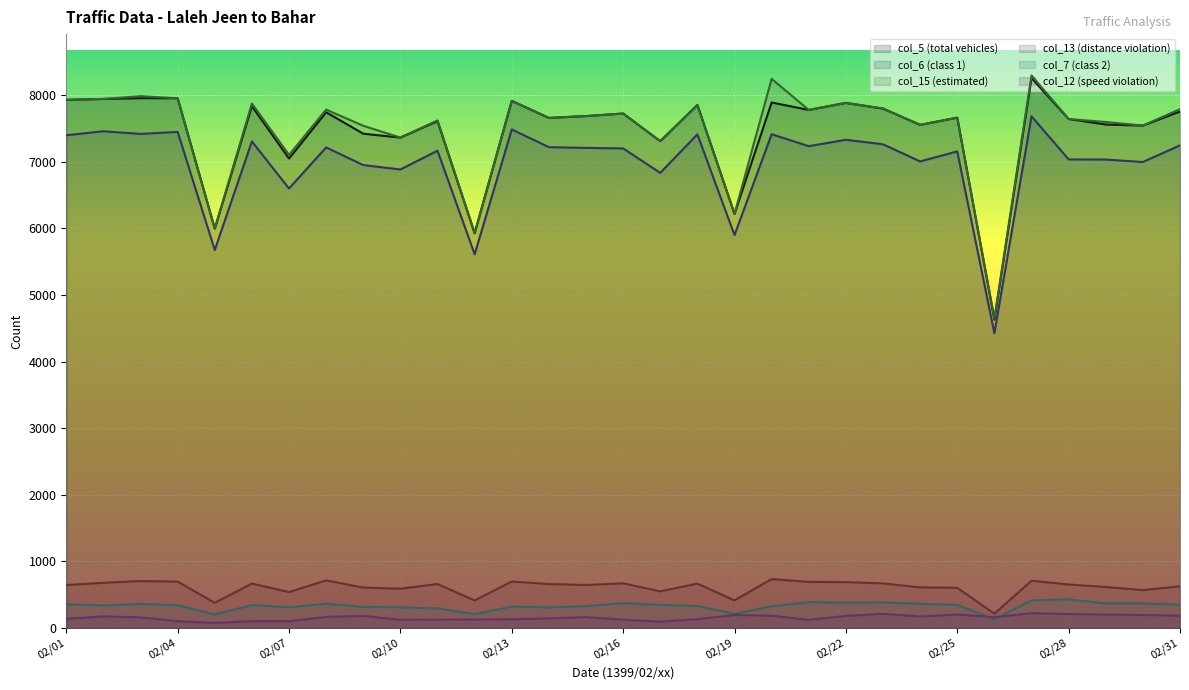

What is the maximum value for col_12 (speed violation)?

222